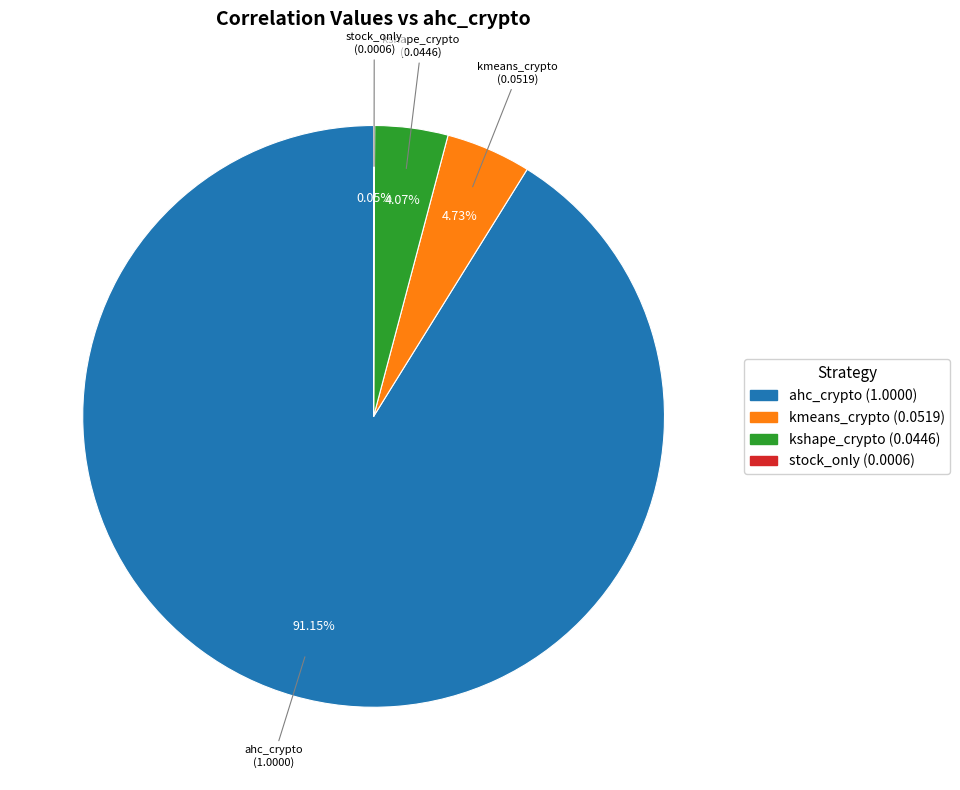

Is there any slice that represents more than half of the pie?

Yes